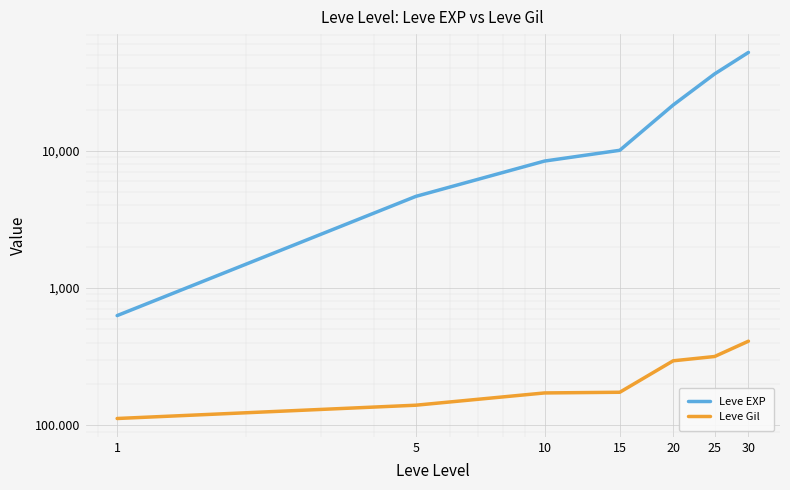

How many series are shown in this chart?

2